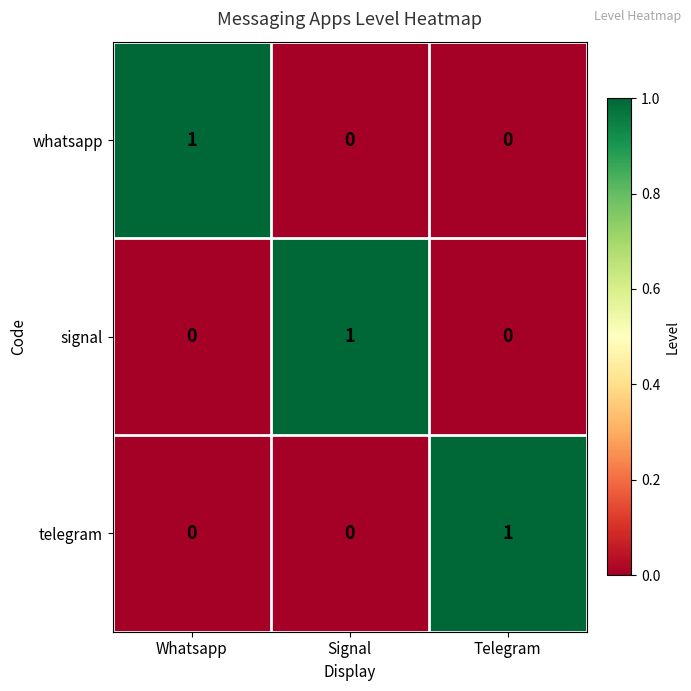

The value of signal at Telegram is -1. True or false?

False